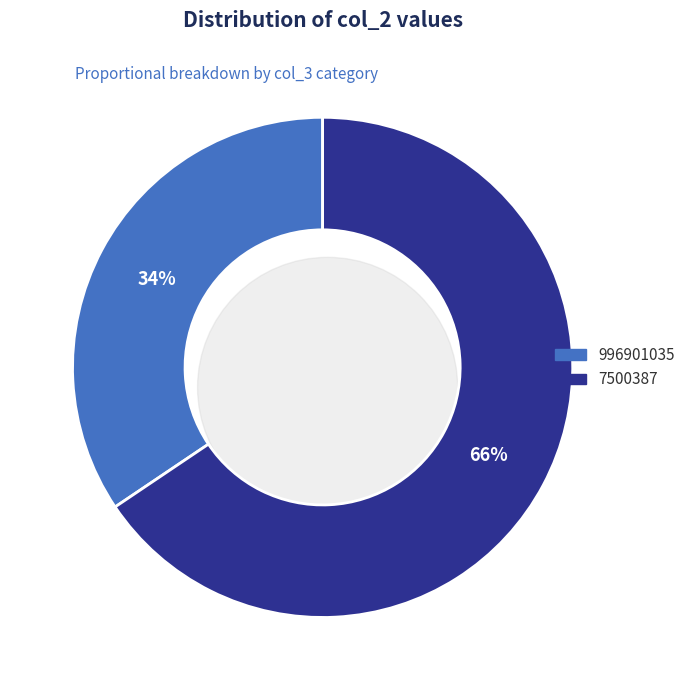

What percentage is the 996901035 slice, to the nearest percent?

34%